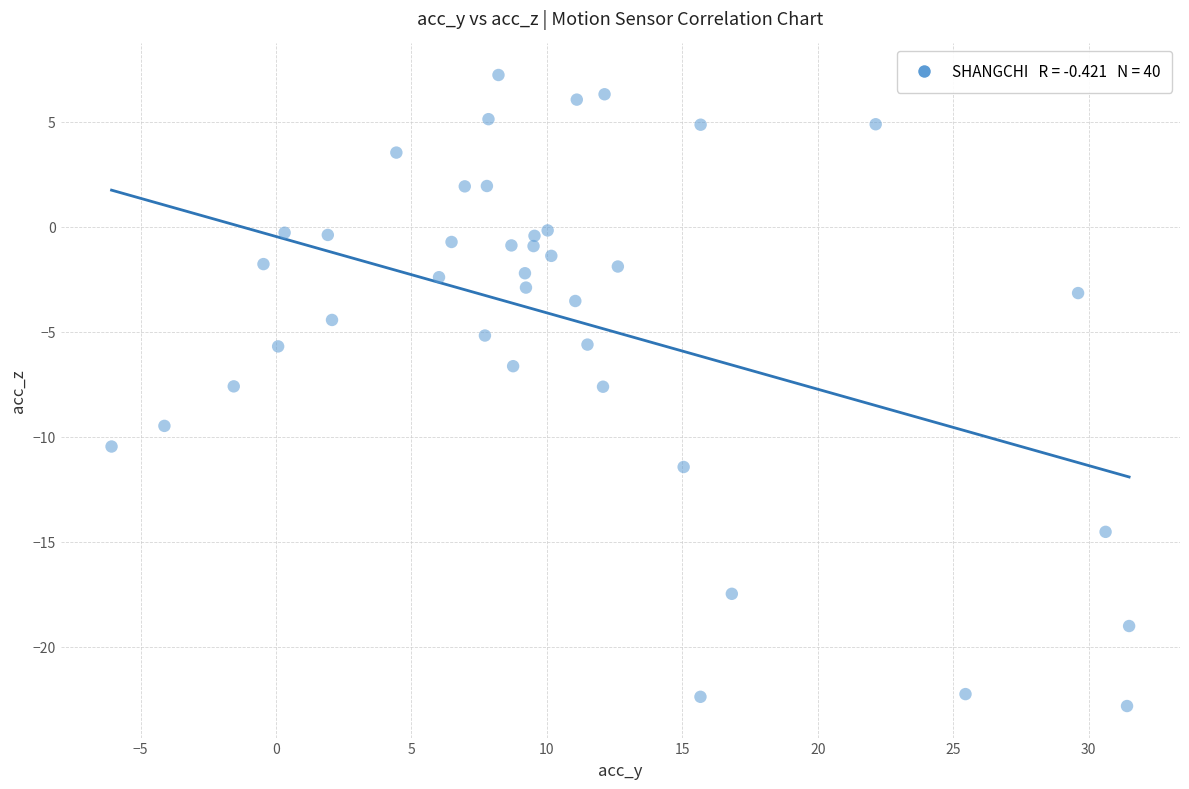

What is the range of X values (max minus min)?

37.6